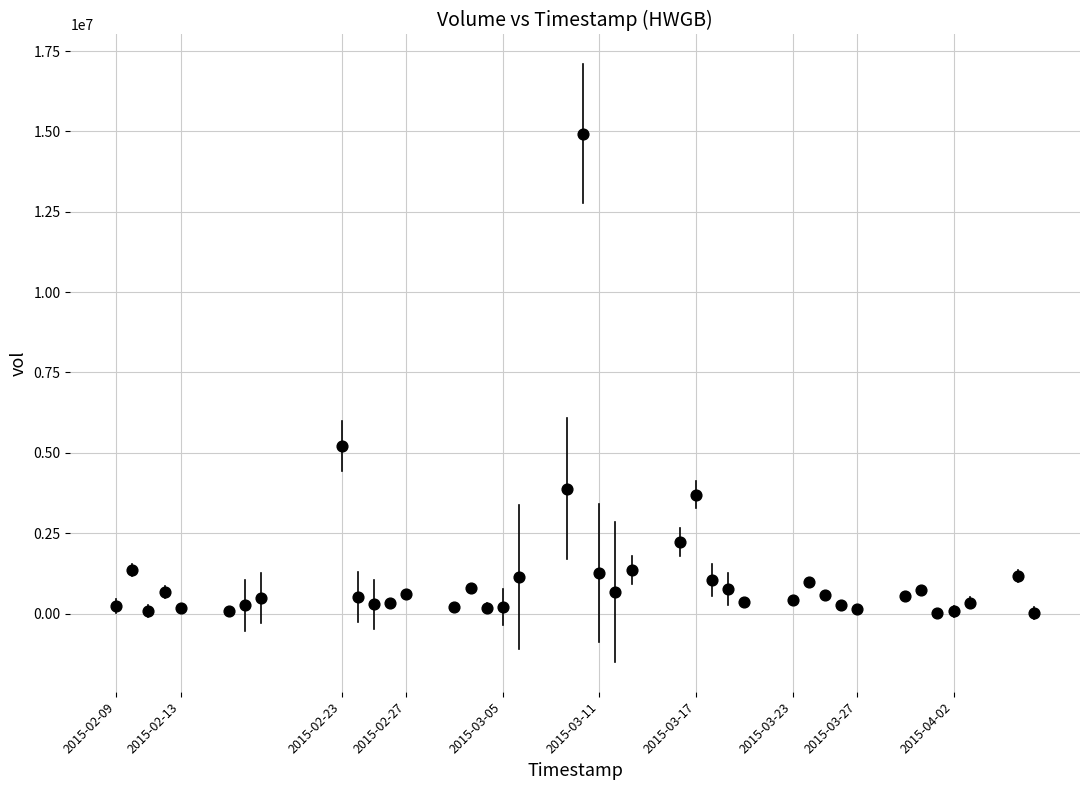

What is the range of X values (max minus min)?

4924800